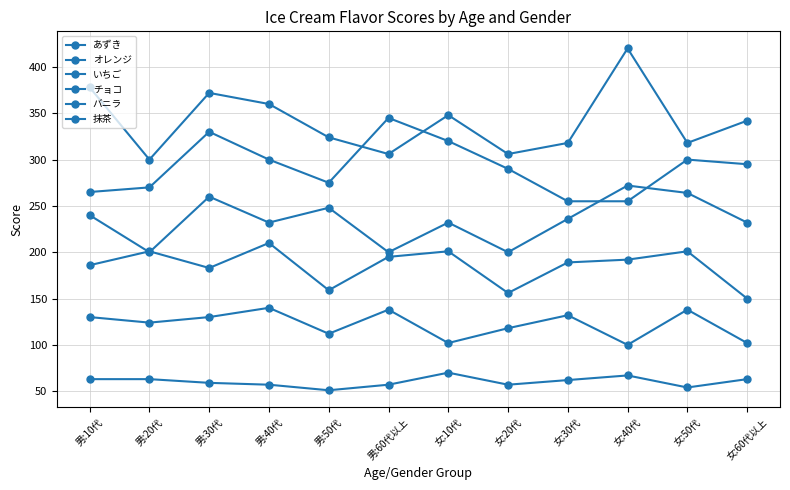

How many lines are shown in the chart?

6